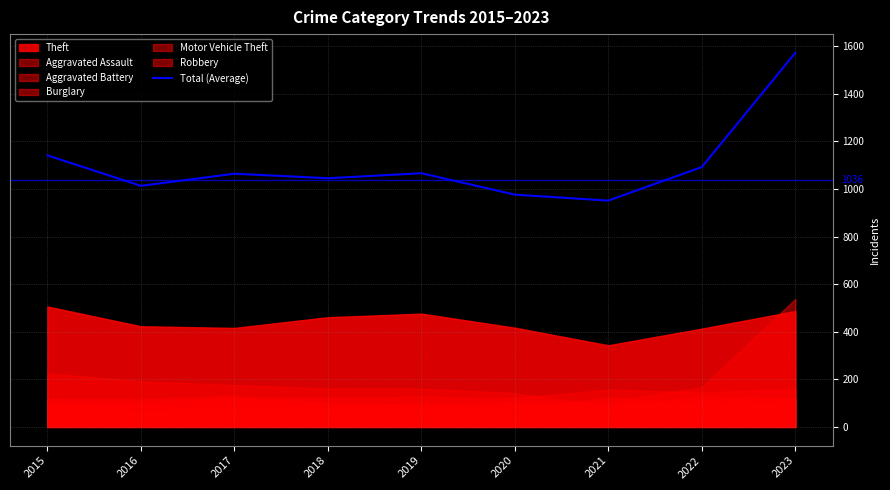

Reading left to right, what are all the values shown in this chart?

1141	1013	1064	1045	1066	976	951	1092	1572